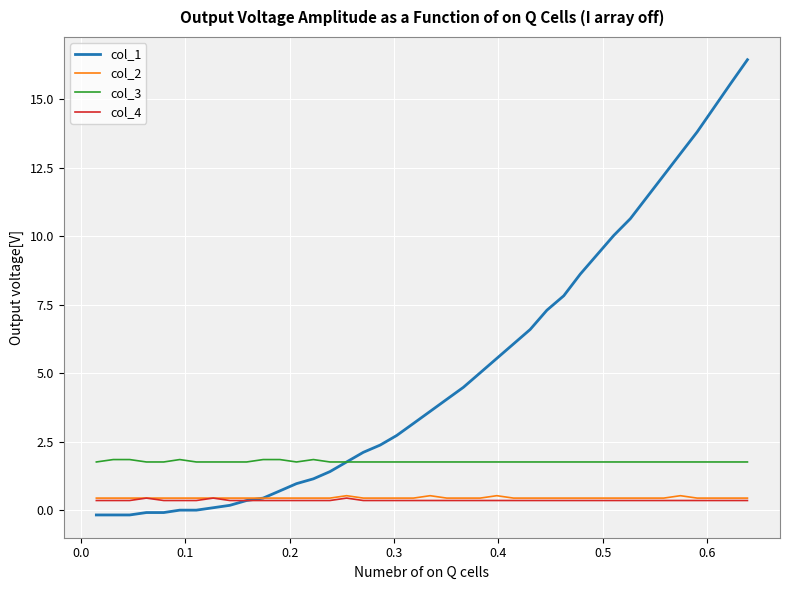

What is the lowest value of the col_4 series?

0.4